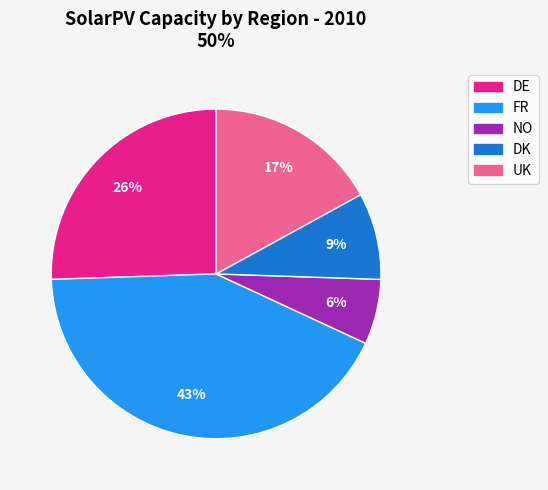

Combined, do UK and FR account for over 50%?

Yes